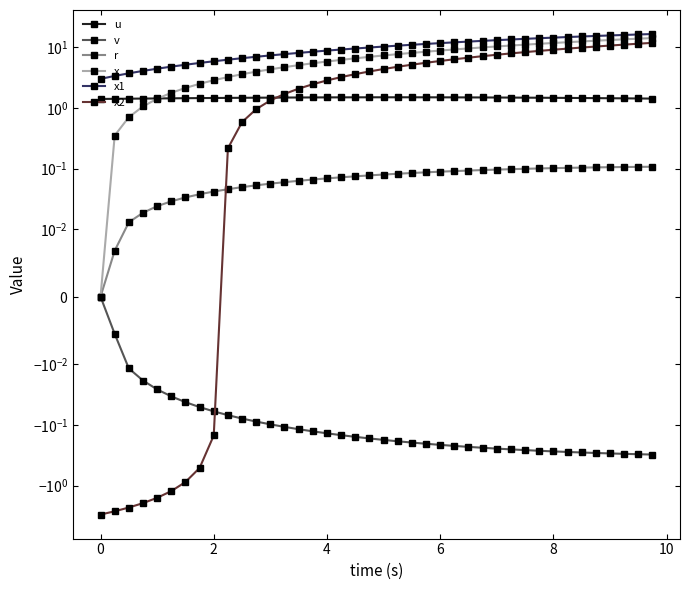

Which series has the largest range (max minus min)?

x2